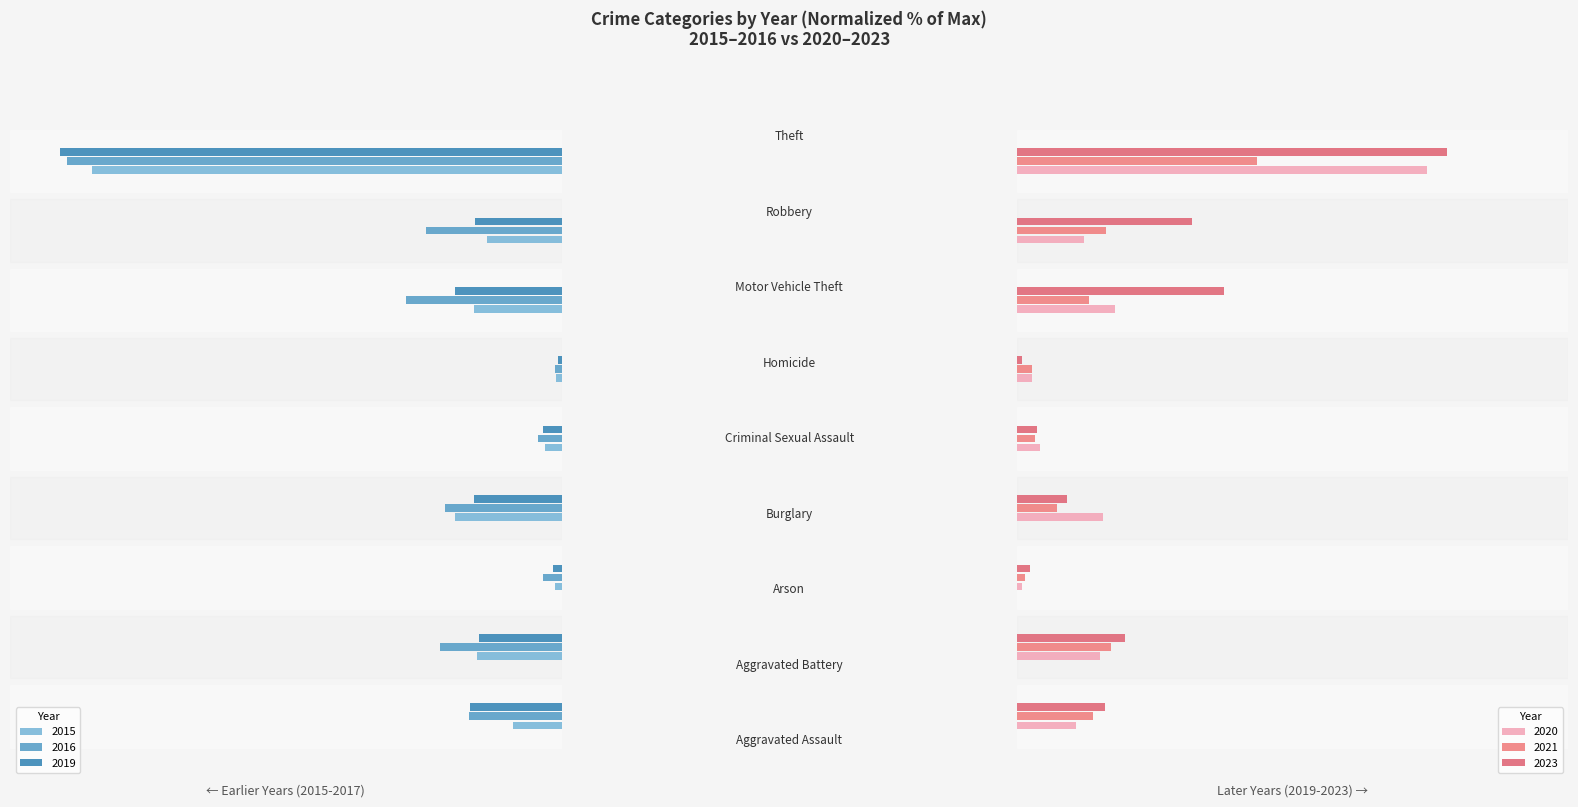

Reading right to left, extract all data points from this chart.

2015: Theft=-93.6	Robbery=-14.8	Motor Vehicle Theft=-17.5	Homicide=-1.0	Criminal Sexual Assault=-3.4	Burglary=-21.2	Arson=-1.3	Aggravated Battery=-16.8	Aggravated Assault=-9.8
2016: Theft=-98.7	Robbery=-26.9	Motor Vehicle Theft=-31.0	Homicide=-1.3	Criminal Sexual Assault=-4.7	Burglary=-23.2	Arson=-3.7	Aggravated Battery=-24.2	Aggravated Assault=-18.5
2019: Theft=-100.0	Robbery=-17.2	Motor Vehicle Theft=-21.2	Homicide=-0.7	Criminal Sexual Assault=-3.7	Burglary=-17.5	Arson=-1.7	Aggravated Battery=-16.5	Aggravated Assault=-18.2
2020: Theft=81.8	Robbery=13.5	Motor Vehicle Theft=19.5	Homicide=3.0	Criminal Sexual Assault=4.7	Burglary=17.2	Arson=1.0	Aggravated Battery=16.5	Aggravated Assault=11.8
2021: Theft=47.8	Robbery=17.8	Motor Vehicle Theft=14.5	Homicide=3.0	Criminal Sexual Assault=3.7	Burglary=8.1	Arson=1.7	Aggravated Battery=18.9	Aggravated Assault=15.2
2023: Theft=85.9	Robbery=35.0	Motor Vehicle Theft=41.4	Homicide=1.0	Criminal Sexual Assault=4.0	Burglary=10.1	Arson=2.7	Aggravated Battery=21.5	Aggravated Assault=17.5